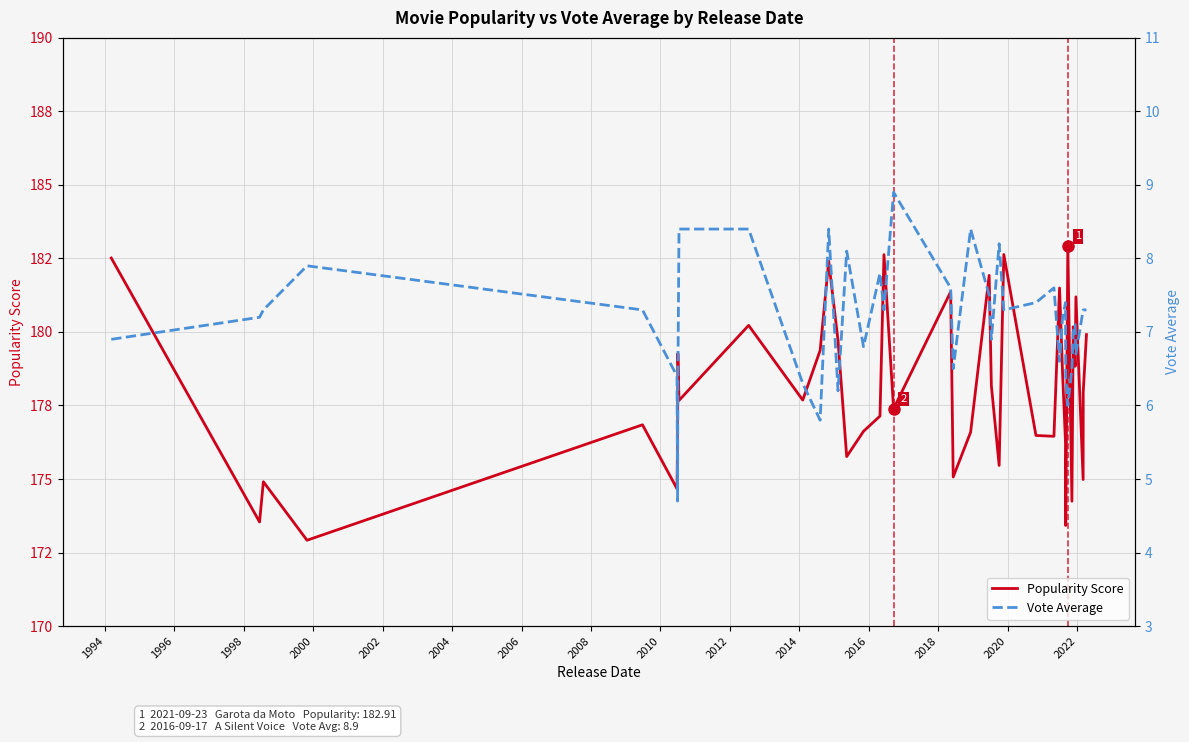

How many values in the Popularity Score series exceed 177?

23